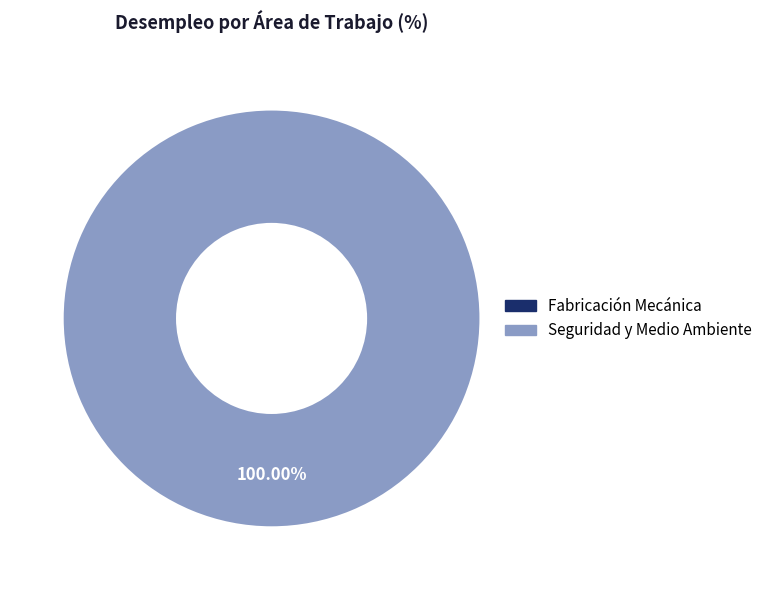

Rank the categories by value from lowest to highest.

Fabricación Mecánica, Seguridad y Medio Ambiente